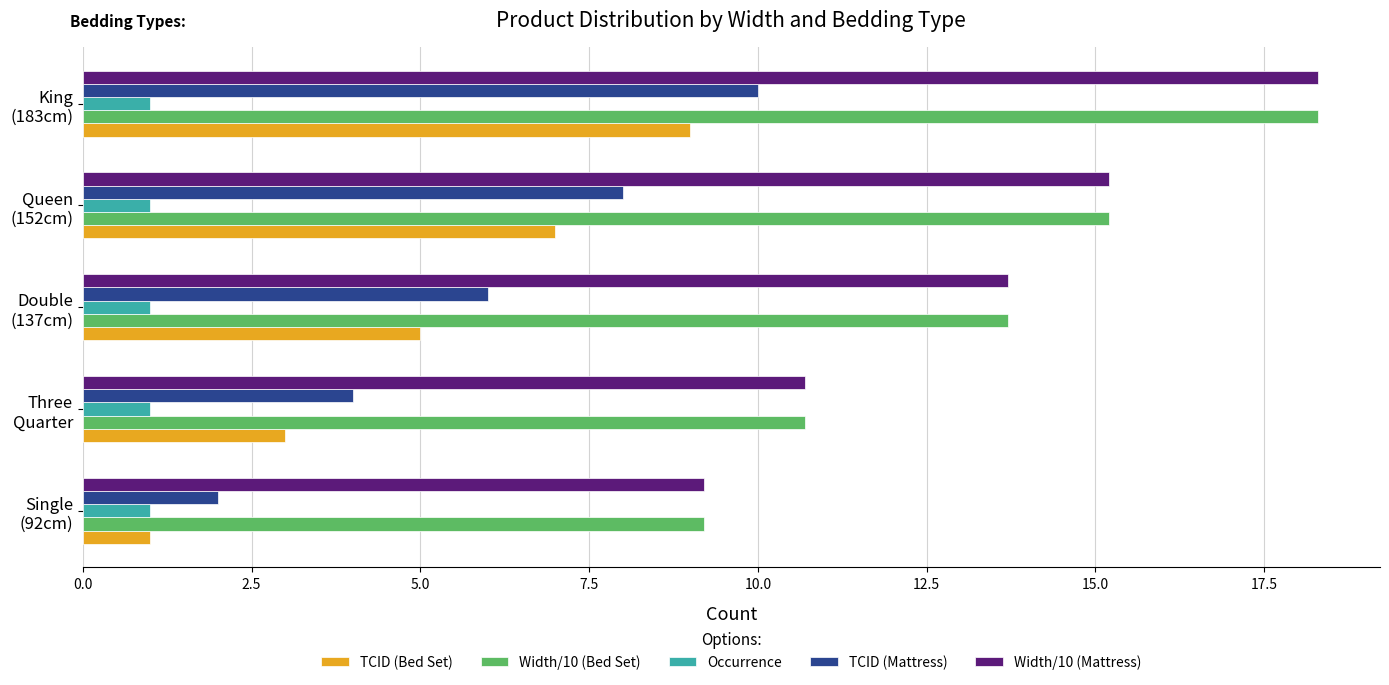

What is the minimum value shown in the chart?

1.0